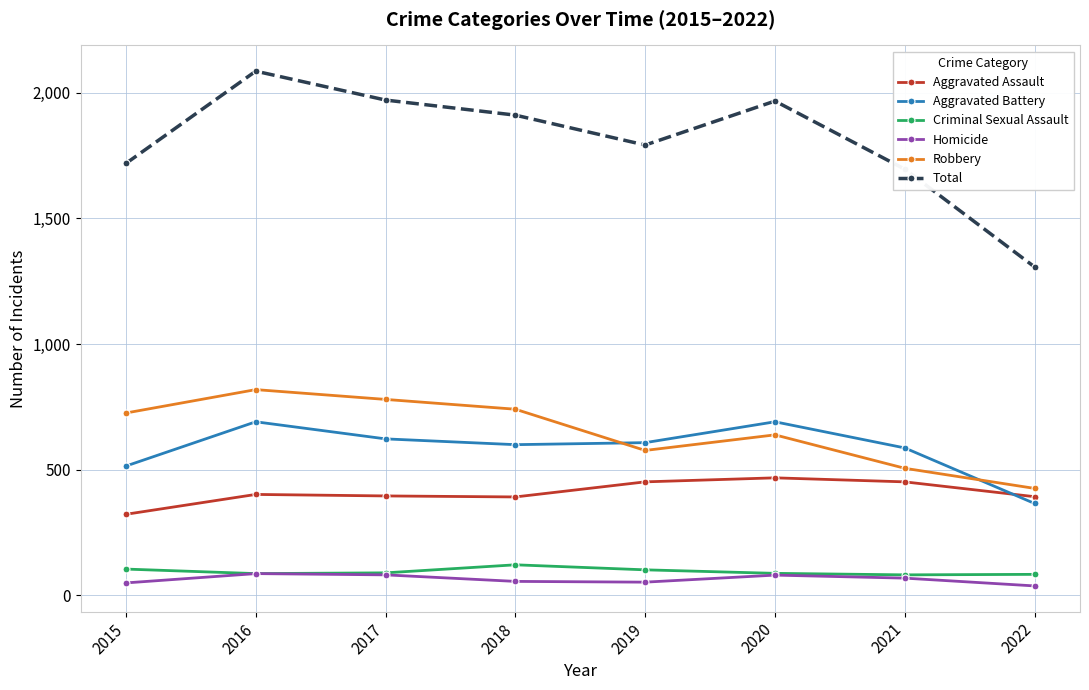

How many categories are shown in the chart?

8